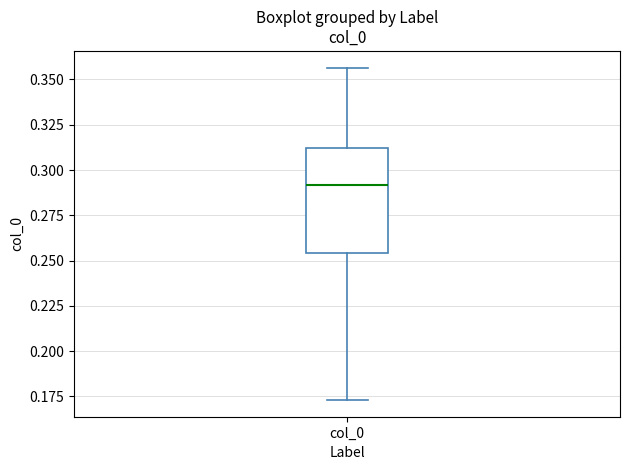

Where is the lower edge of the box for col_0 on the y-axis? The values are not printed on the chart, so give them approximately, as read against the axis.

0.255